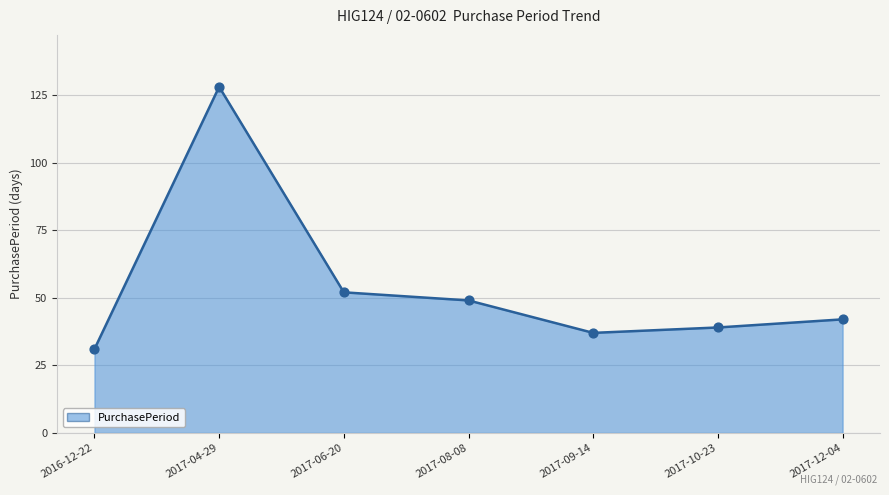

Between 2016-12-22 and 2017-12-04, which is larger?

2017-12-04